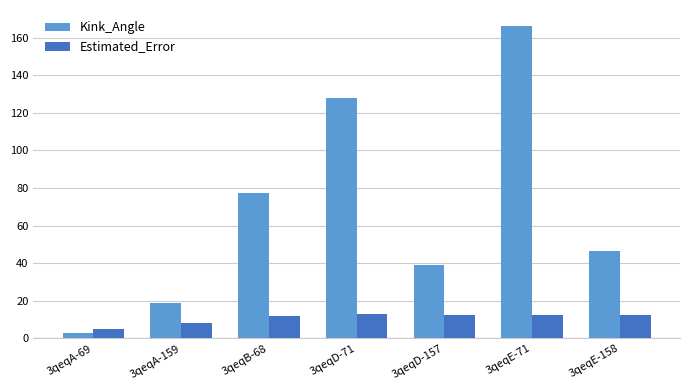

How many data points in Kink_Angle are less than 46?

3